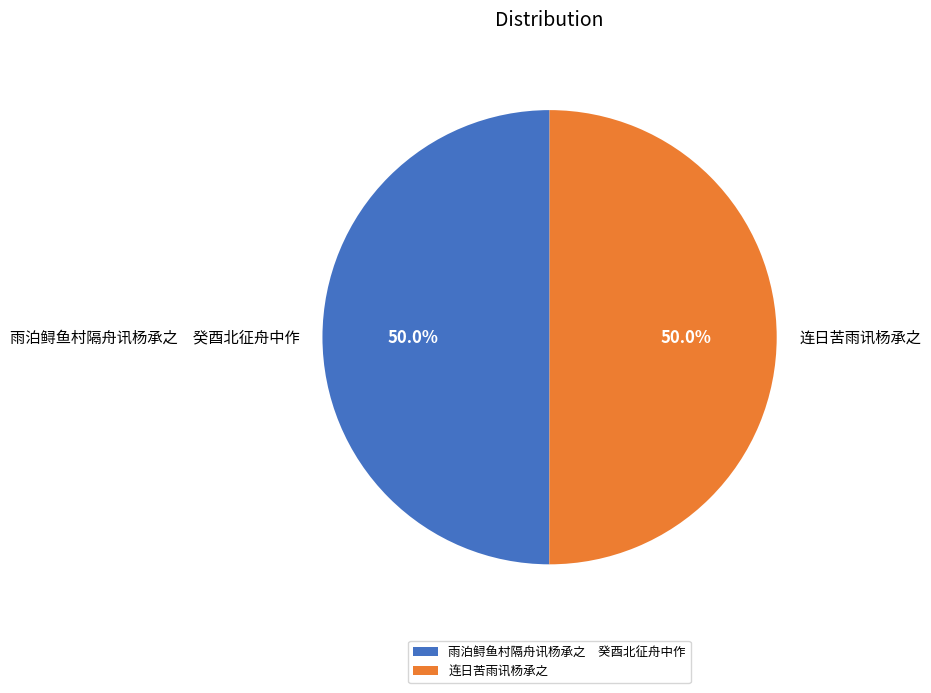

What portion of the pie excludes 雨泊鲟鱼村隔舟讯杨承之 癸酉北征舟中作?

50.0%